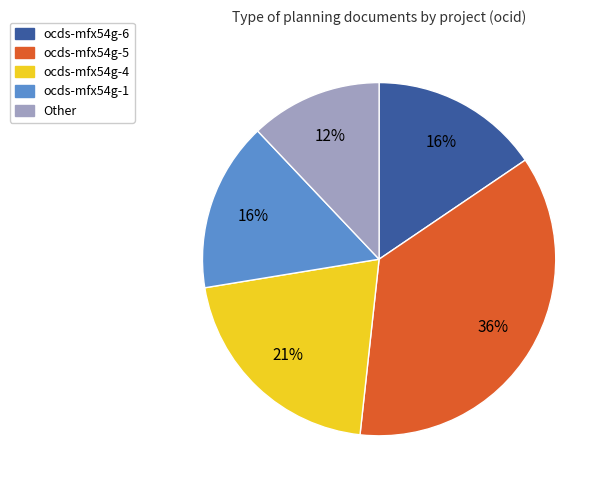

Is there a majority slice in this chart?

No